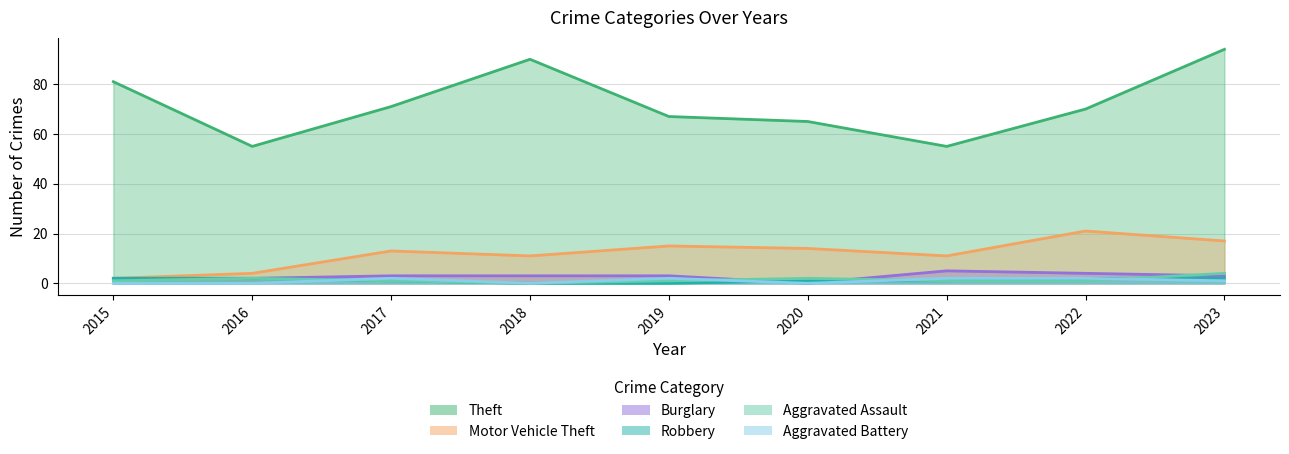

Between 2020 and 2017, which is larger?

2017